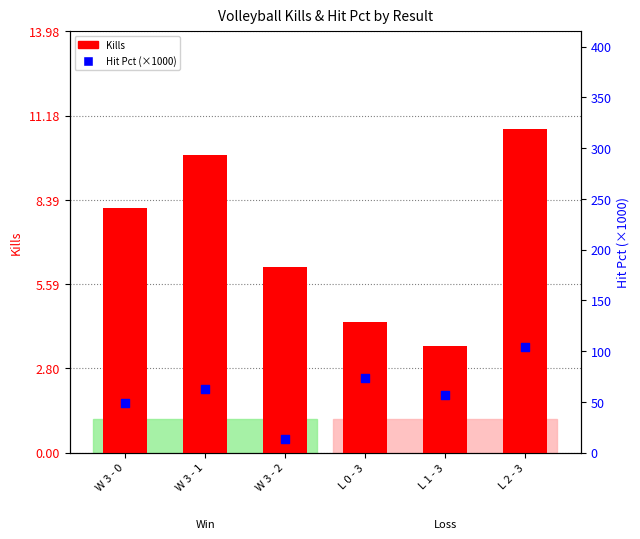

What are all the series names shown in the legend?

Kills, Hit Pct (×1000)